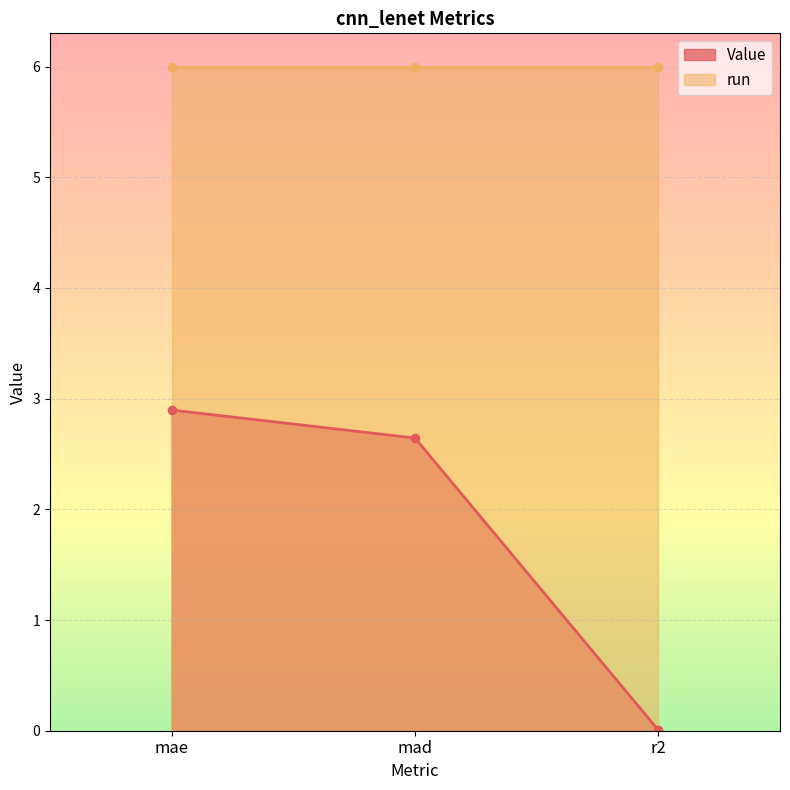

List the labels in order of value, largest first.

mae, mad, r2